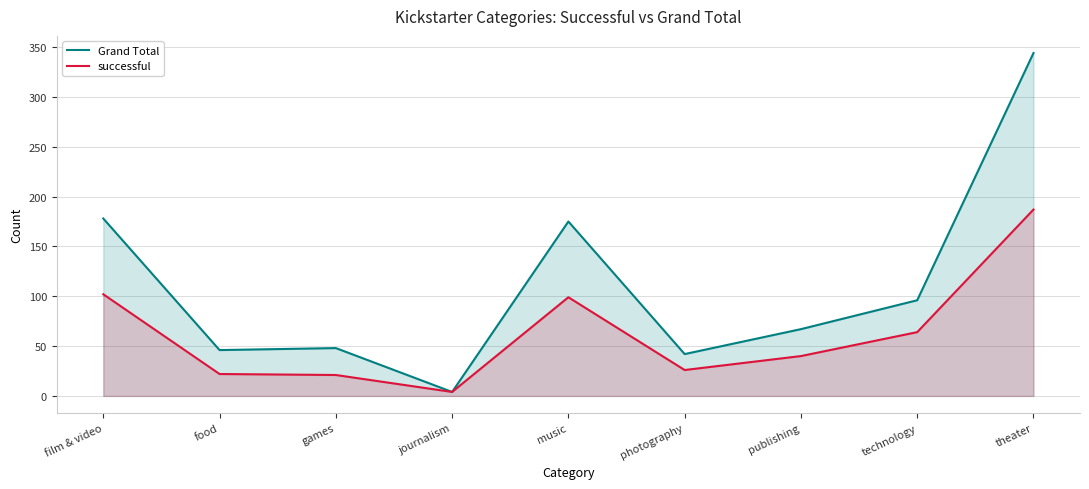

At how many categories does at least one series exceed 83?

4